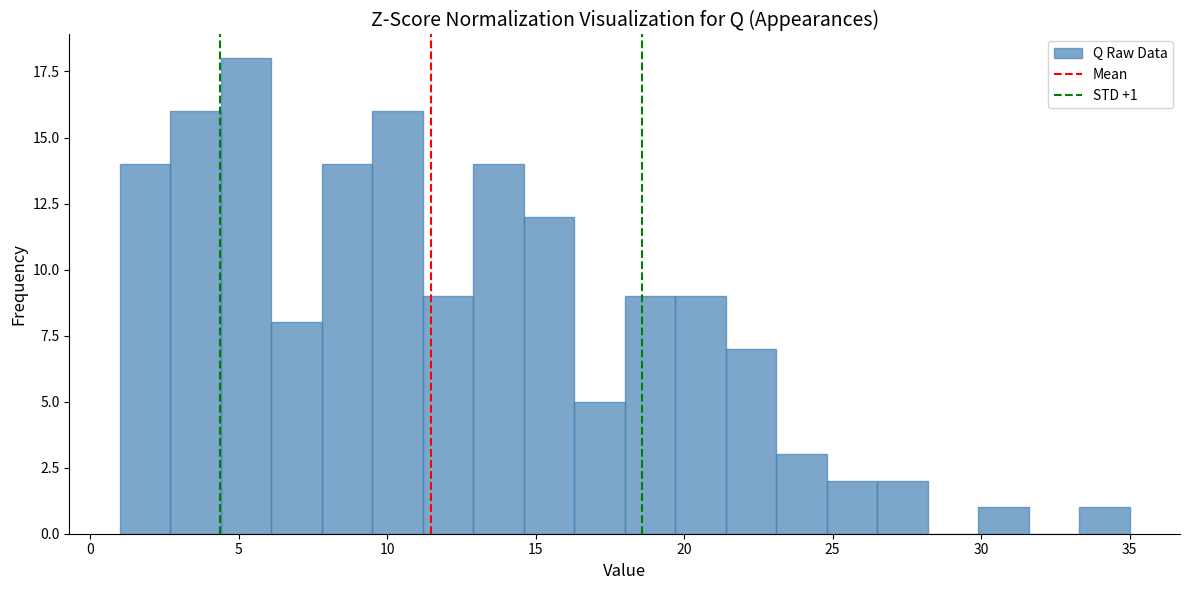

Around what value on the x-axis is the tallest bar? Give the approximate position of its centre, as read against the axis.

5.5